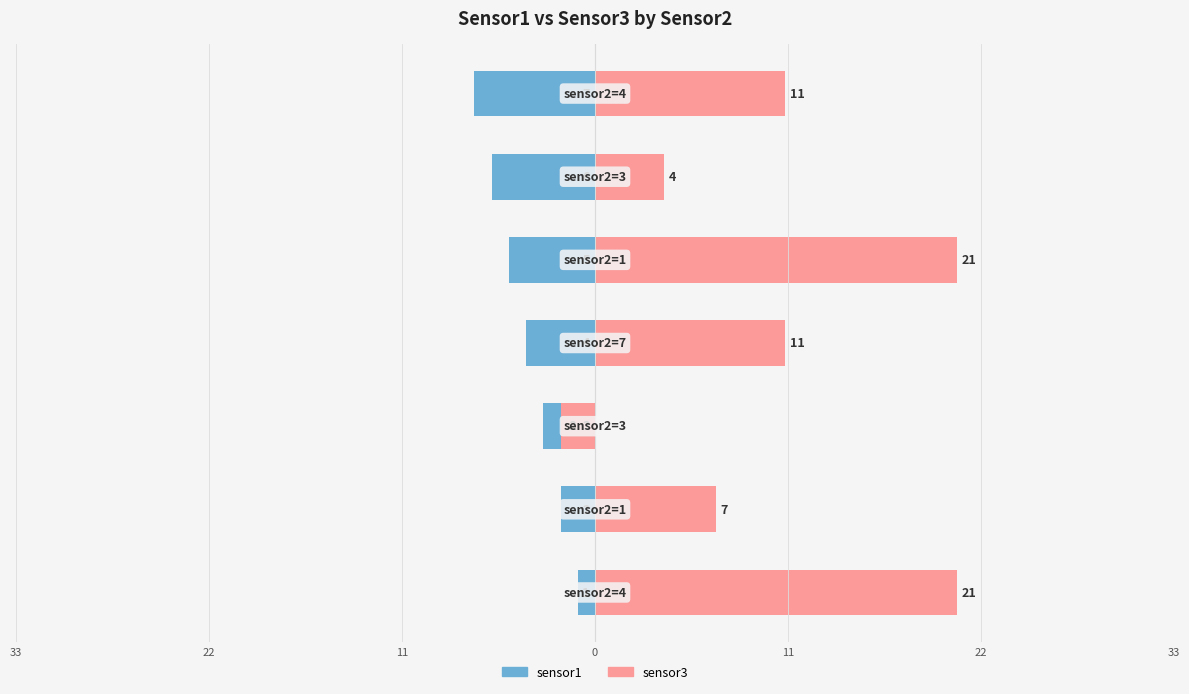

What is the sum of all sensor1 values?

-28